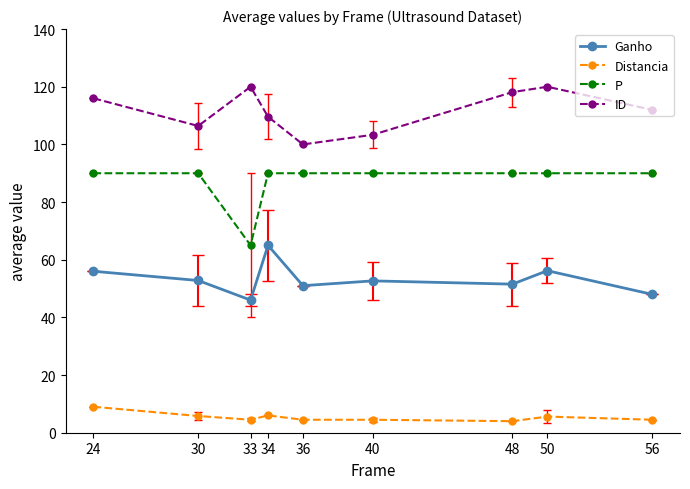

Where is the first local minimum for P?

33